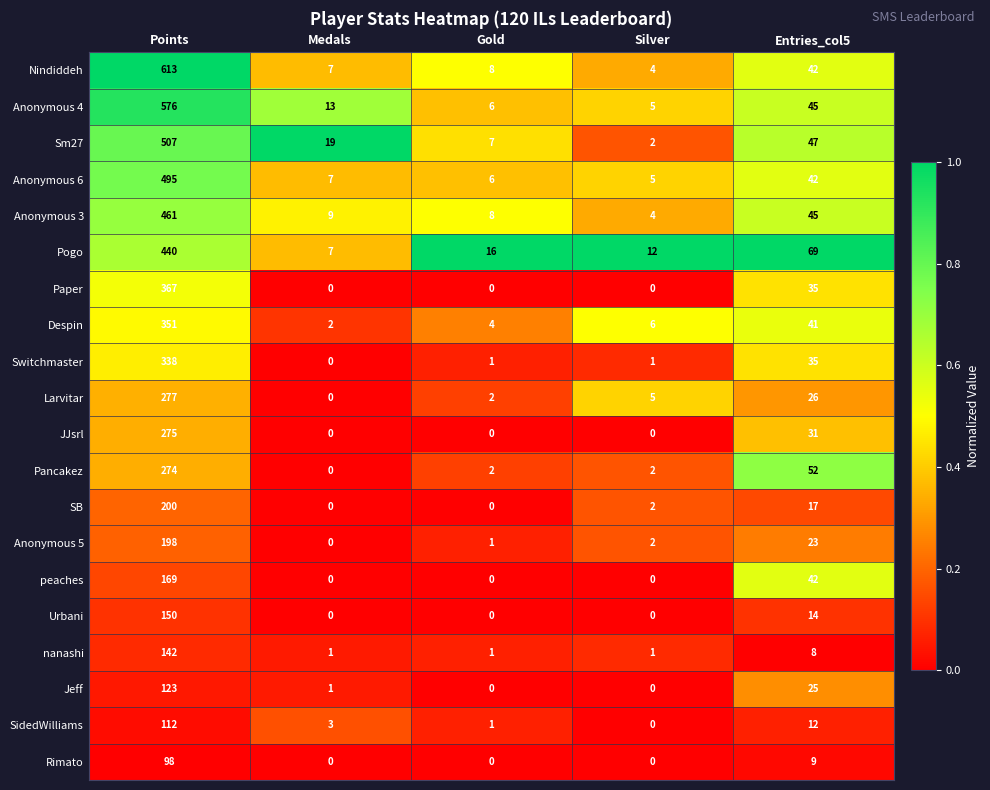

The Switchmaster series shows 35 at Entries_col5. True or false?

True